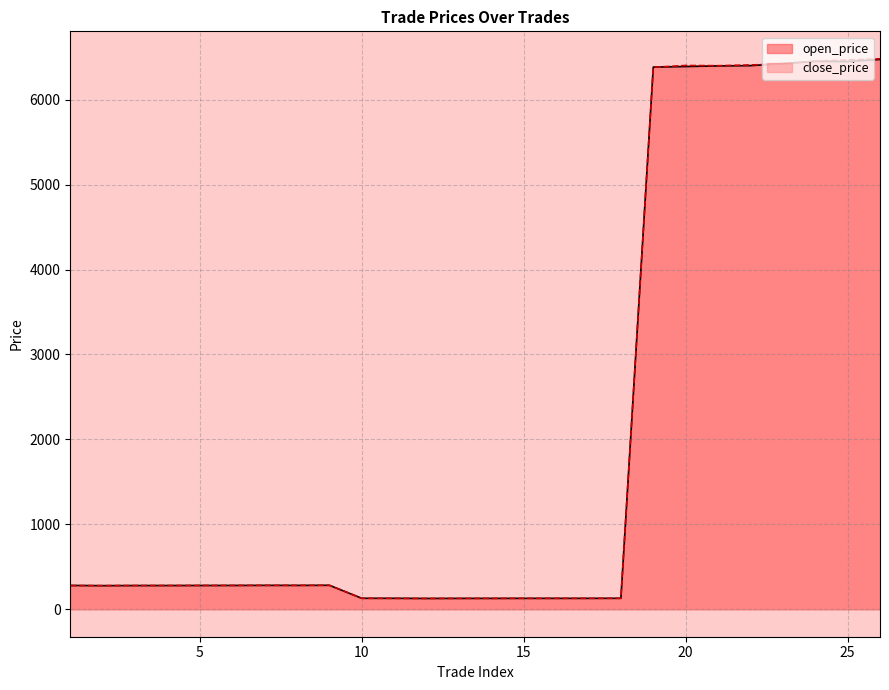

How many lines are shown in the chart?

2